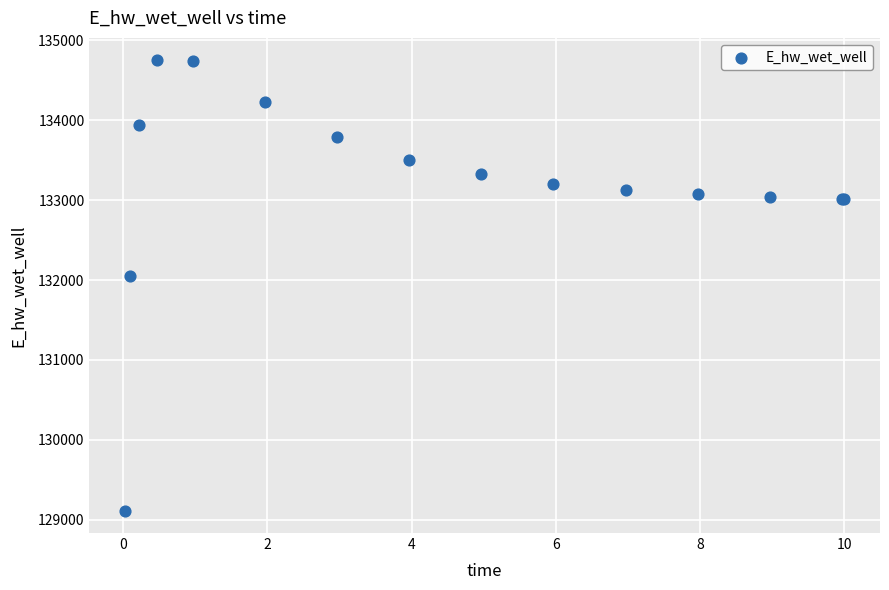

What Y value in the scatter plot is closest to 131931?

132054.6